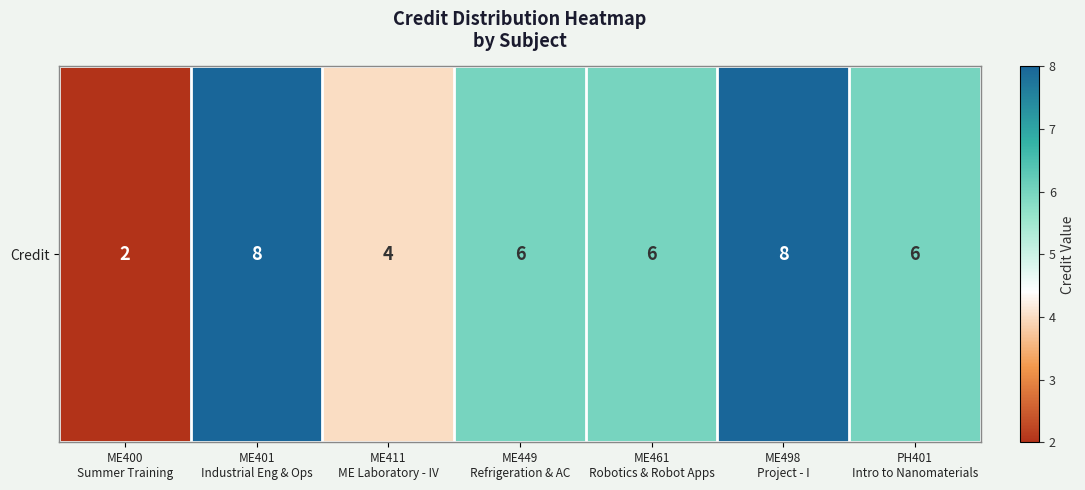

What is the difference between the maximum and minimum values?

6